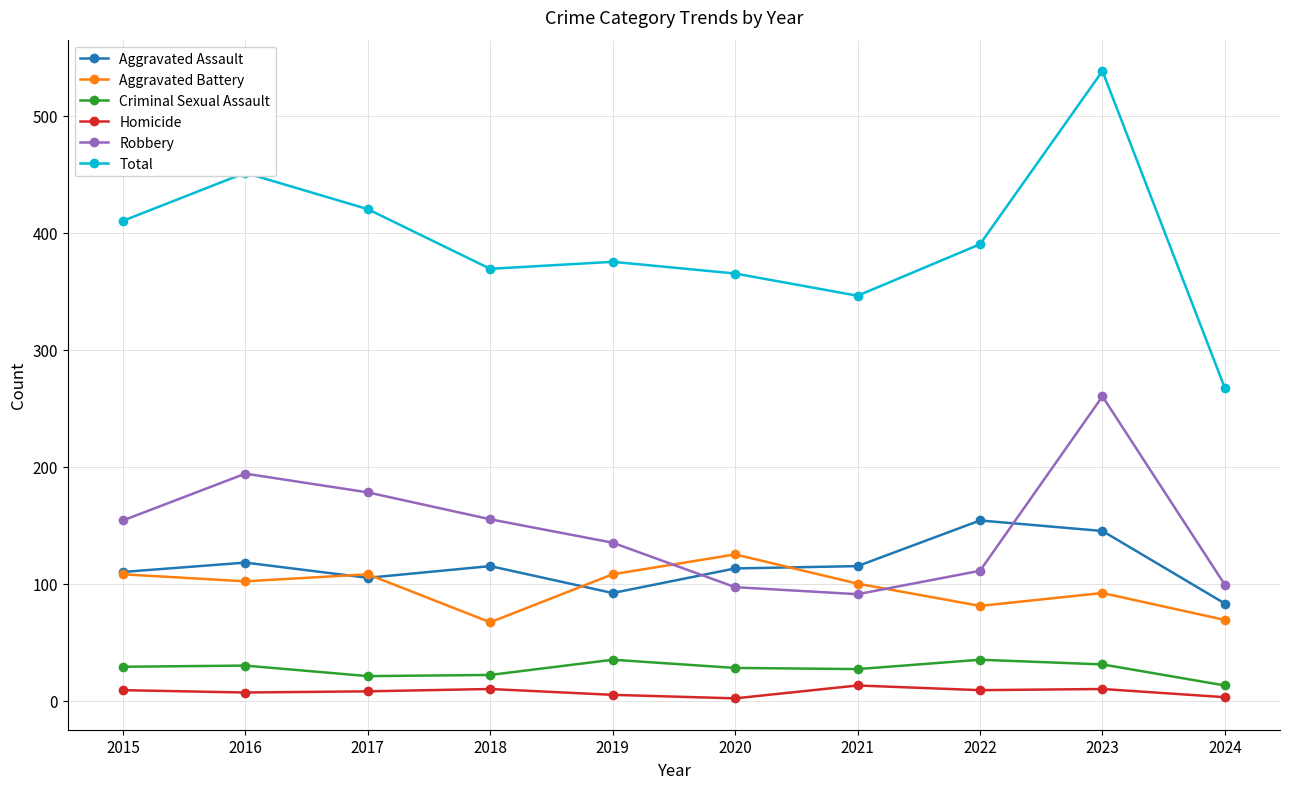

At which label does Total reach its peak?

2023